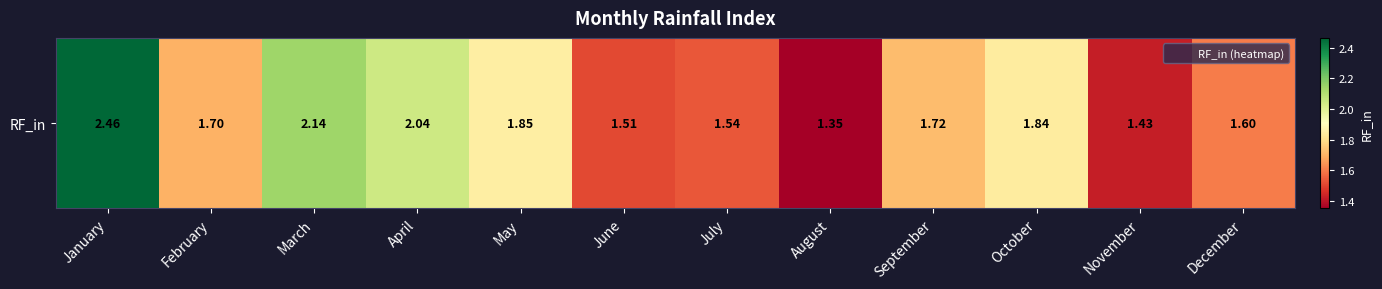

What value does the data have at January?

2.5